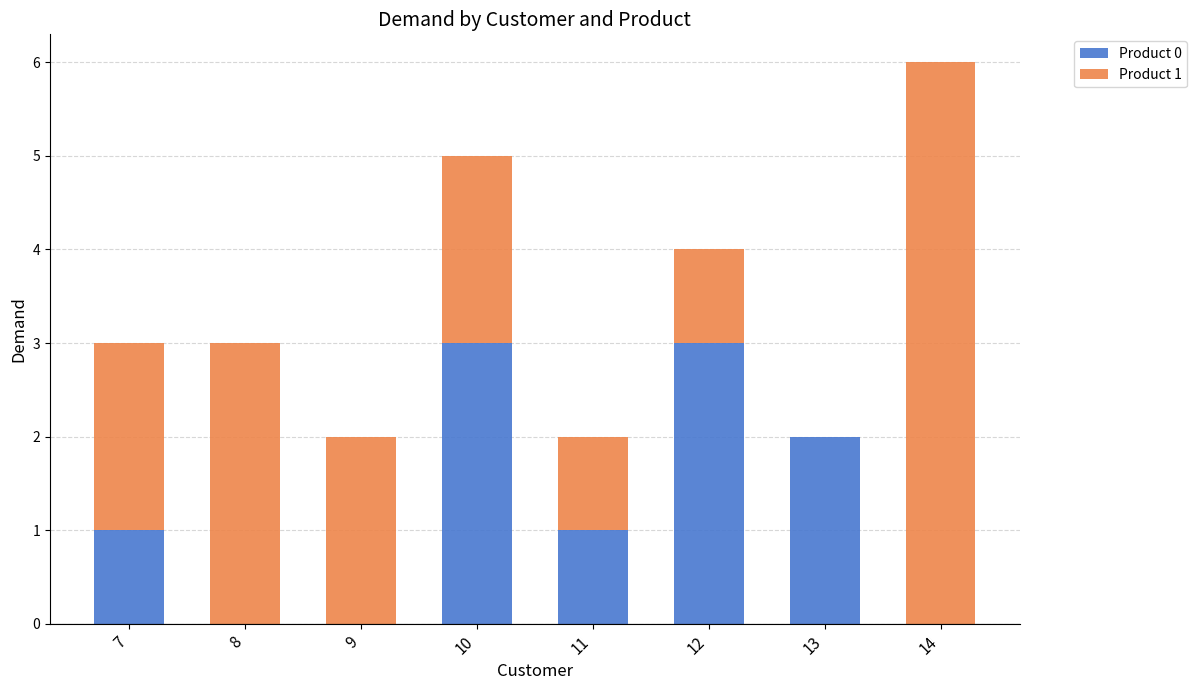

The value of Product 0 at 9 is 1. True or false?

False